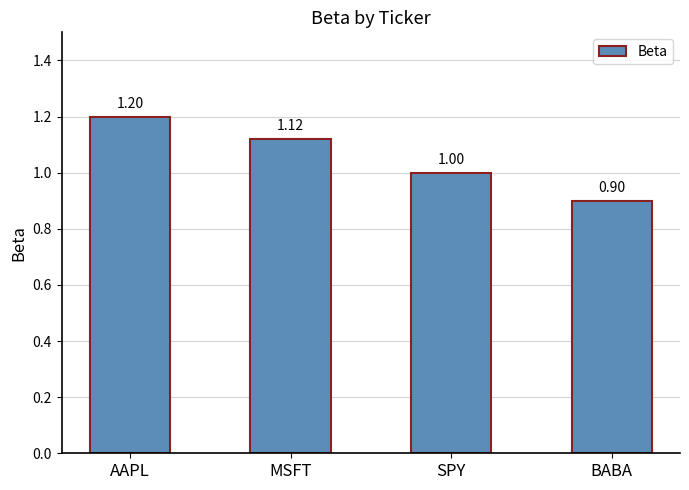

How many data points does each series have?

4